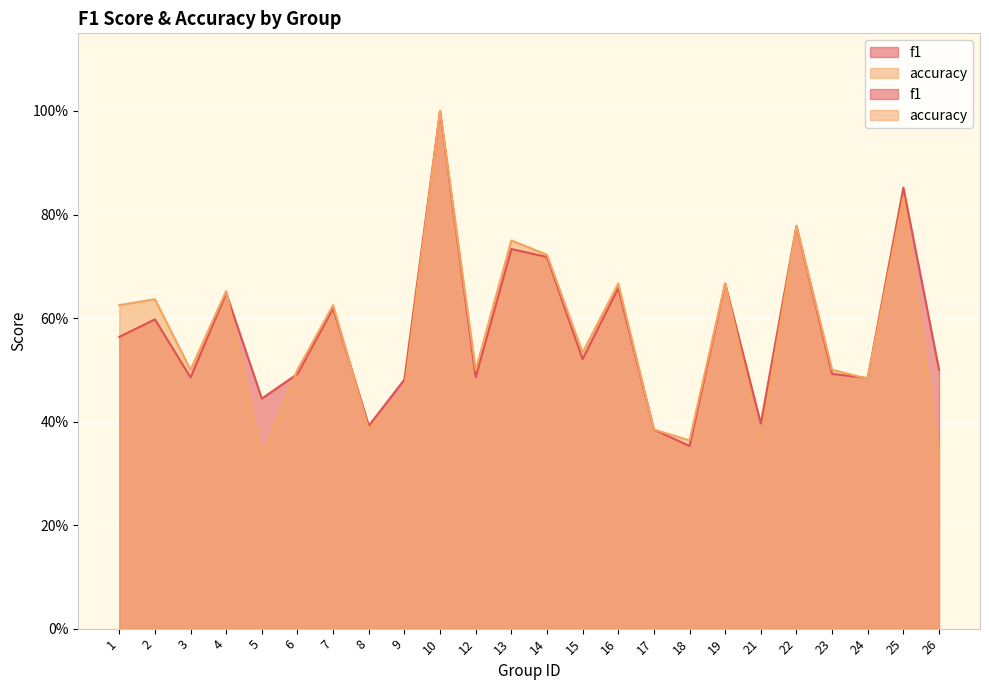

What are all the series names shown in the legend?

f1, accuracy